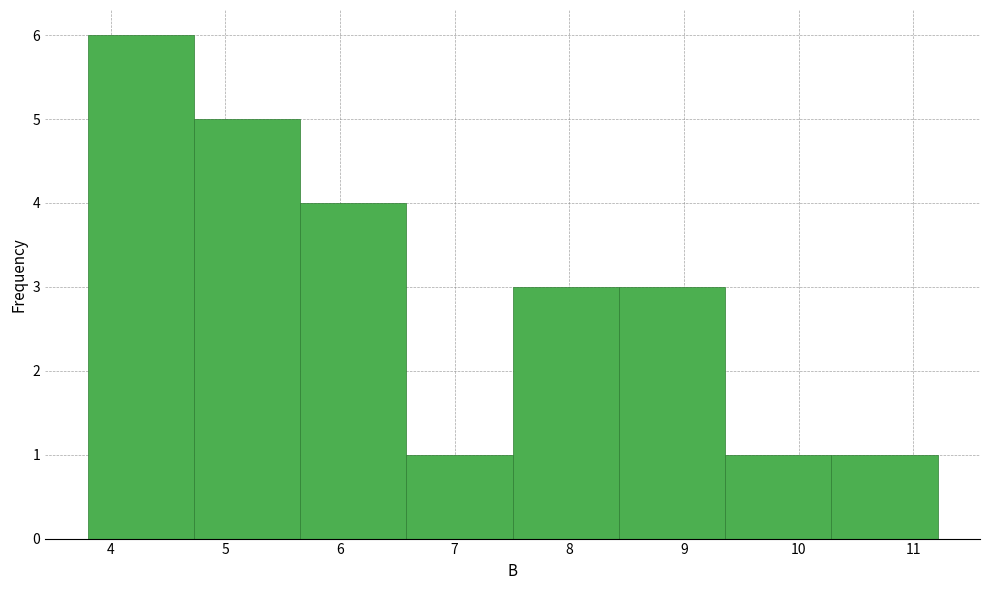

Which range on the x-axis has the tallest bar?

3.8 to 4.7